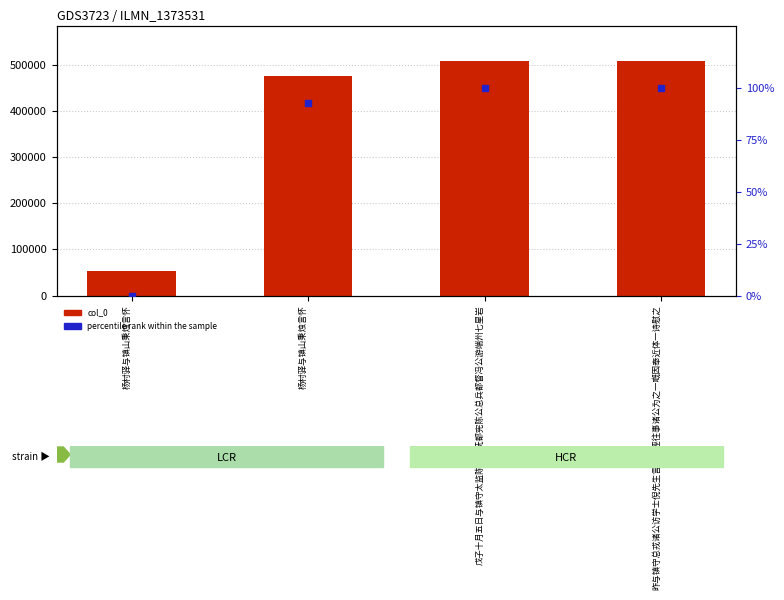

Is the value of col_0 at 昨与镇守总戎诸公访学士倪先生言及被诬往事诸公为之一嘅因奉近体一诗慰之 greater than the value of percentile rank within the sample at 杨村驿与镇山秉烛言怀?

Yes